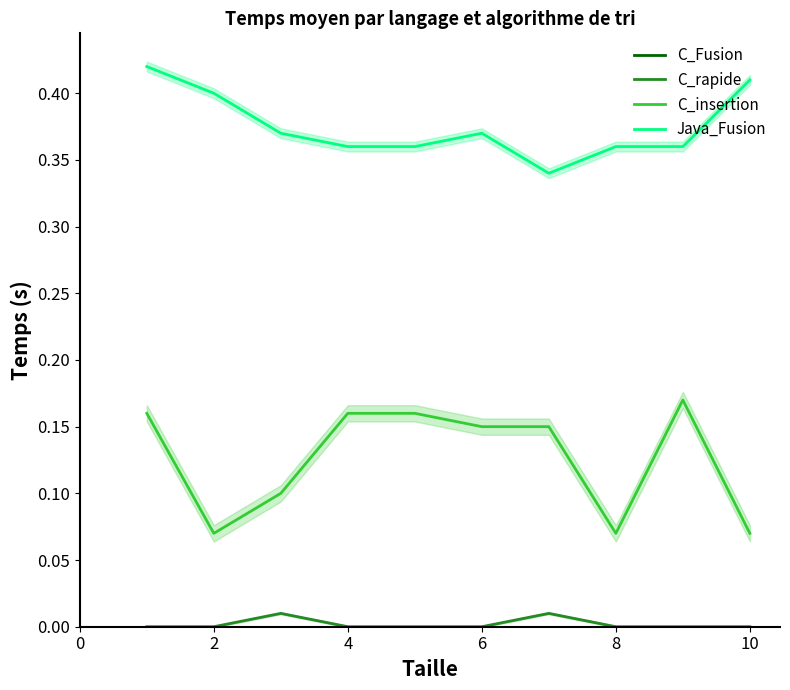

The Java_Fusion series shows 0.1 at 4. True or false?

False